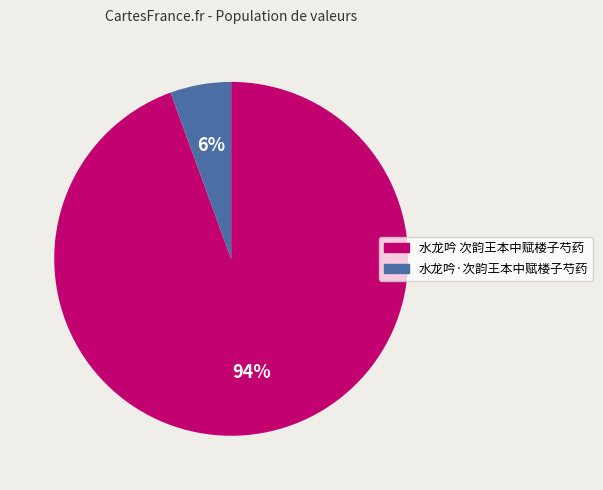

Is there any slice that represents more than half of the pie?

Yes